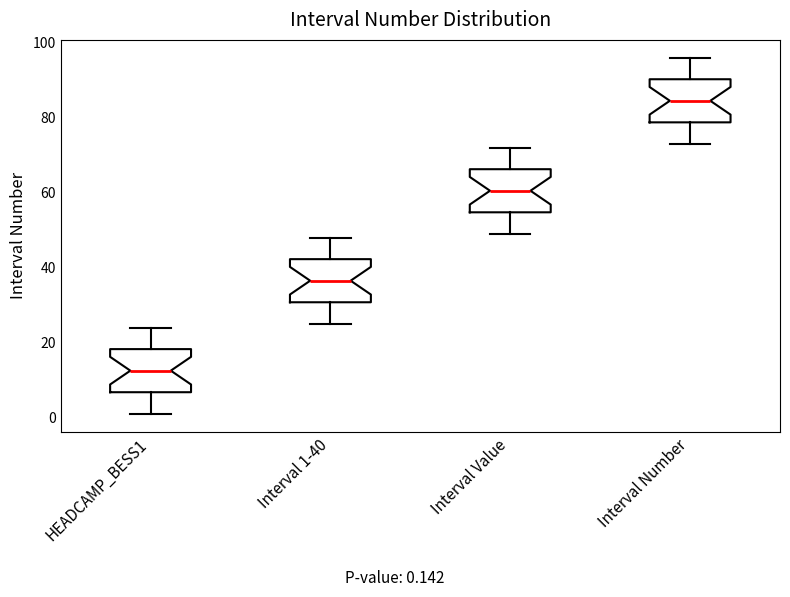

Reading left to right, read every box against the y-axis: the position of its median line, the range the box covers, and the ends of its whiskers. The values are not printed on the chart, so give them approximately, as read against the axis.

HEADCAMP_BESS1: median 12, box 6 to 18, whiskers 2 to 24
Interval 1-40: median 36, box 30 to 42, whiskers 26 to 48
Interval Value: median 60, box 54 to 66, whiskers 50 to 72
Interval Number: median 84, box 78 to 90, whiskers 74 to 96